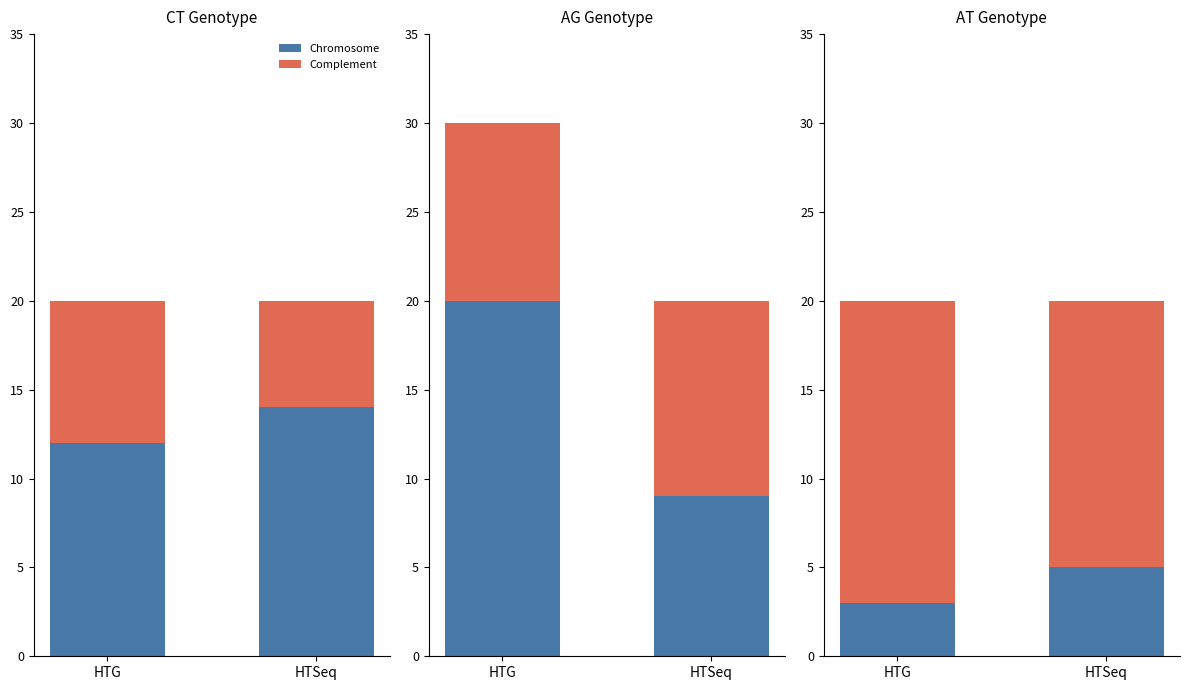

Which has a higher value, HTG or HTSeq?

HTSeq